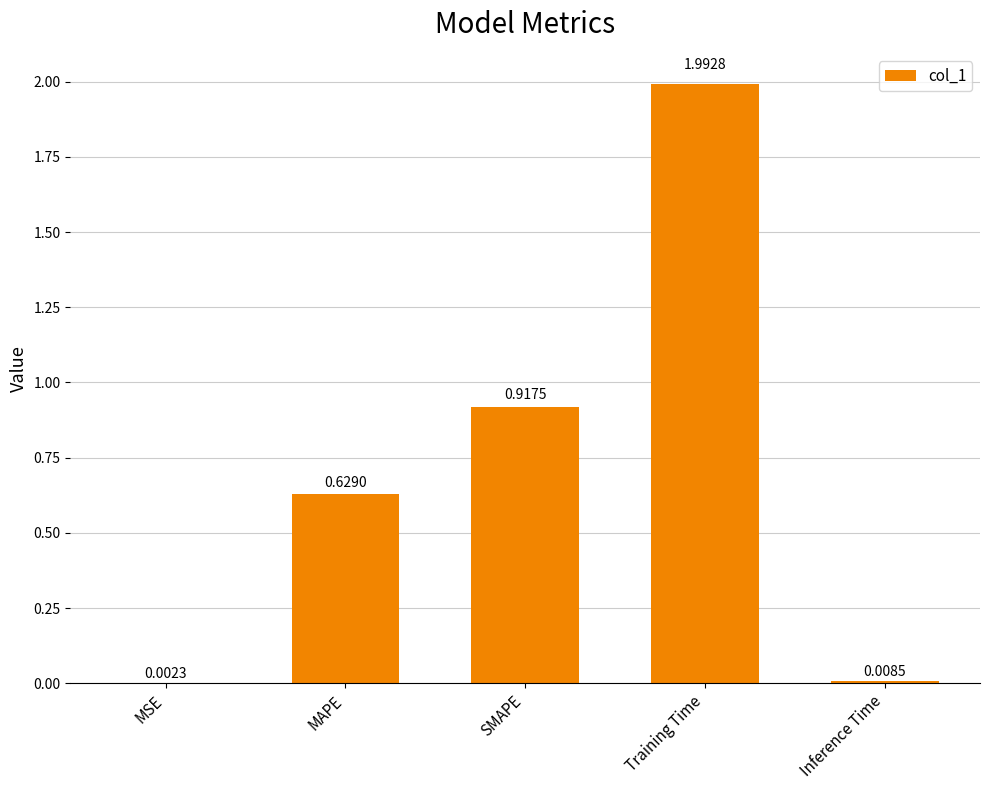

At which category does the chart reach its peak across all series?

Training Time